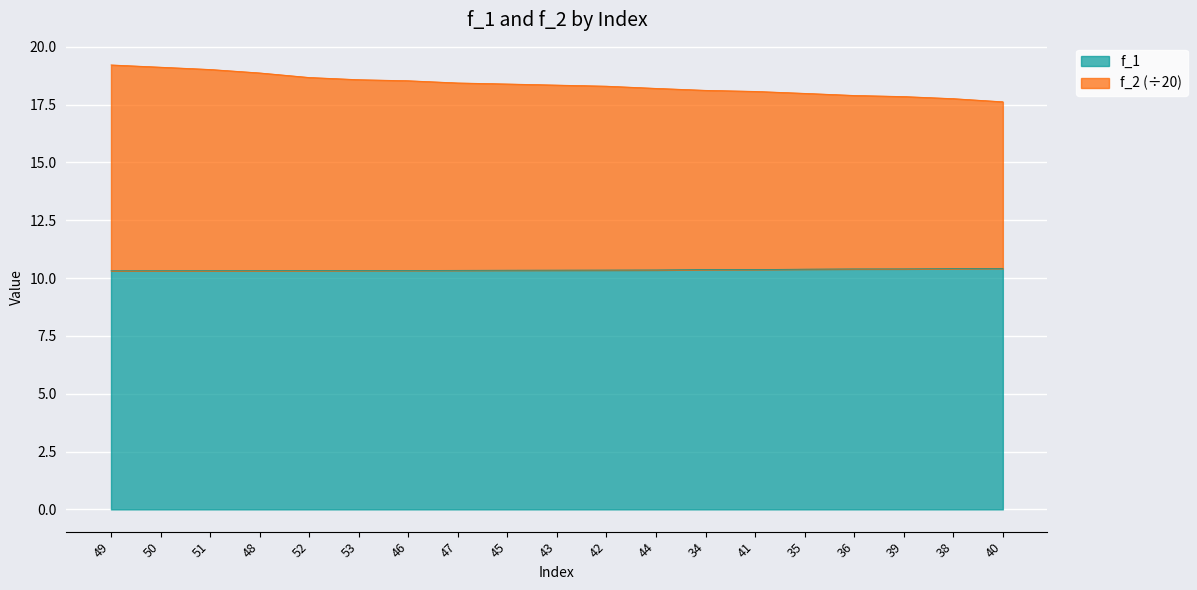

At which category does the chart reach its minimum across all series?

49